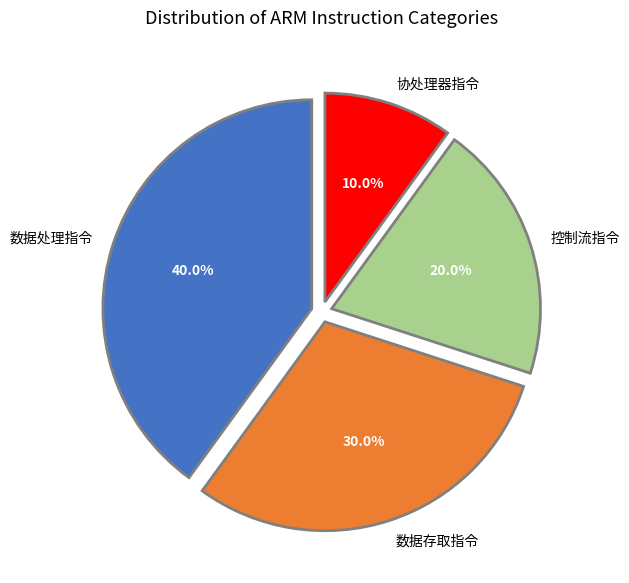

How many segments does this pie chart have?

4